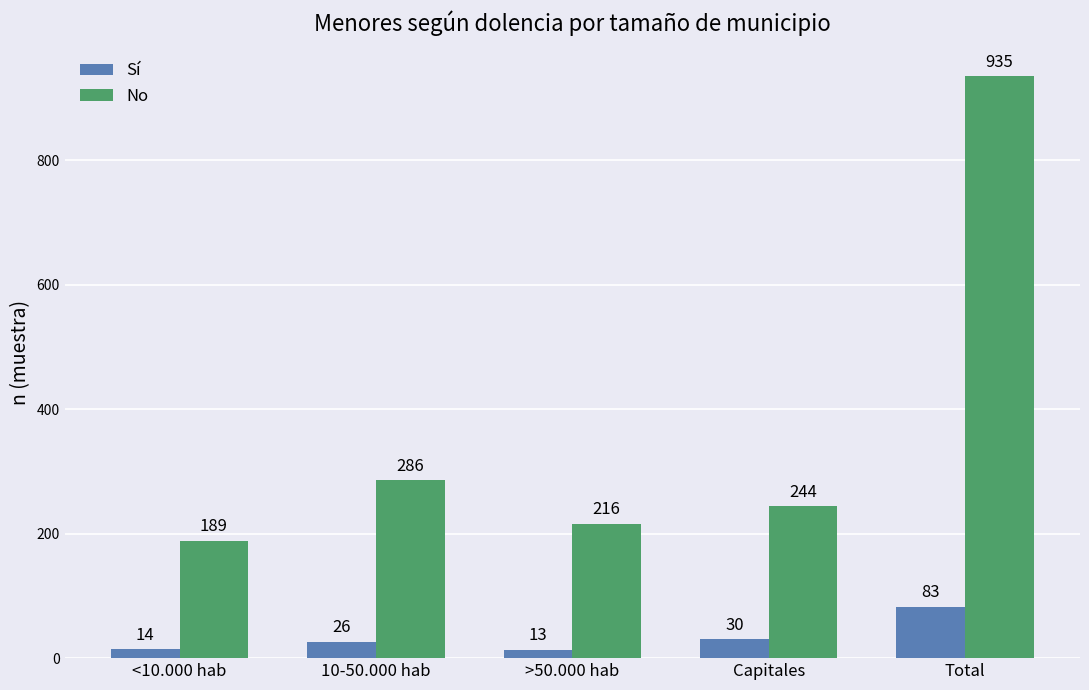

How many bars are there in each group?

2